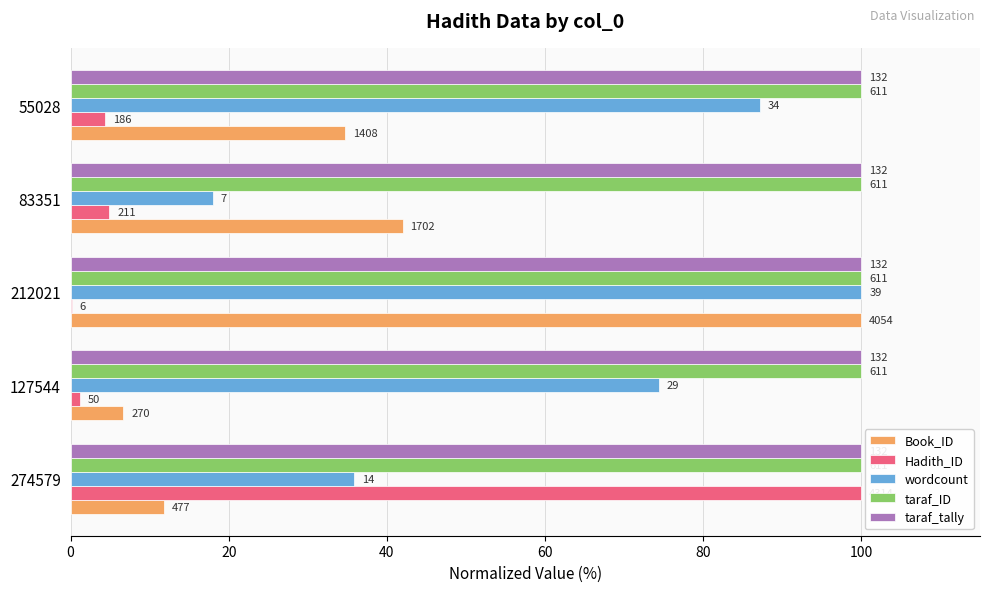

What is the value of the Book_ID bar at the 1st from the left?

11.8